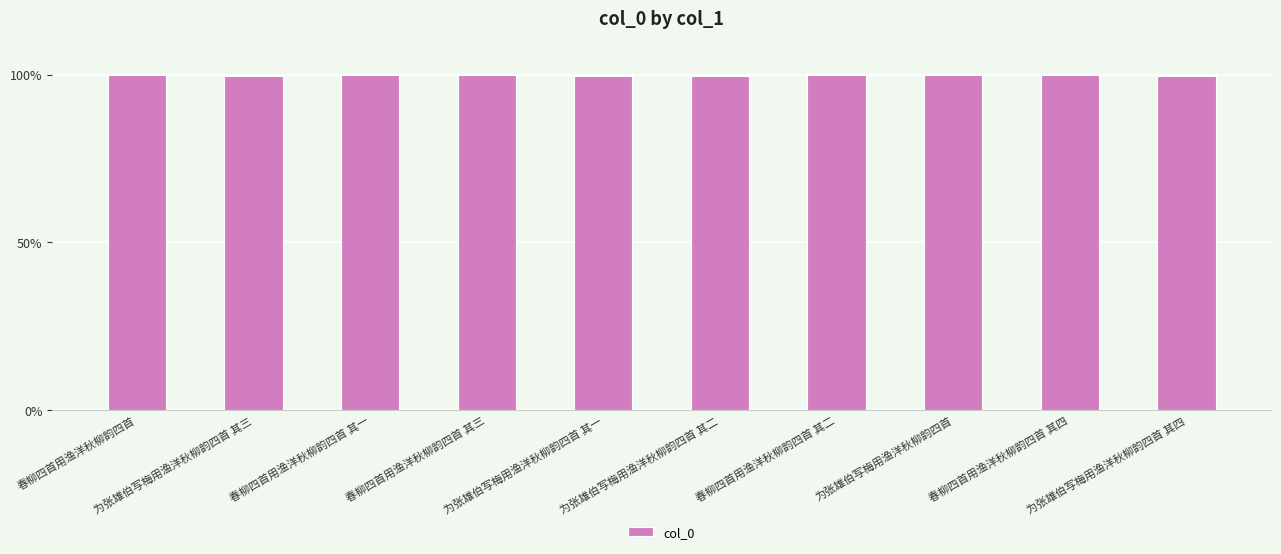

The value at 为张雄伯写梅用渔洋秋柳韵四首 其四 is 20.2. True or false?

False